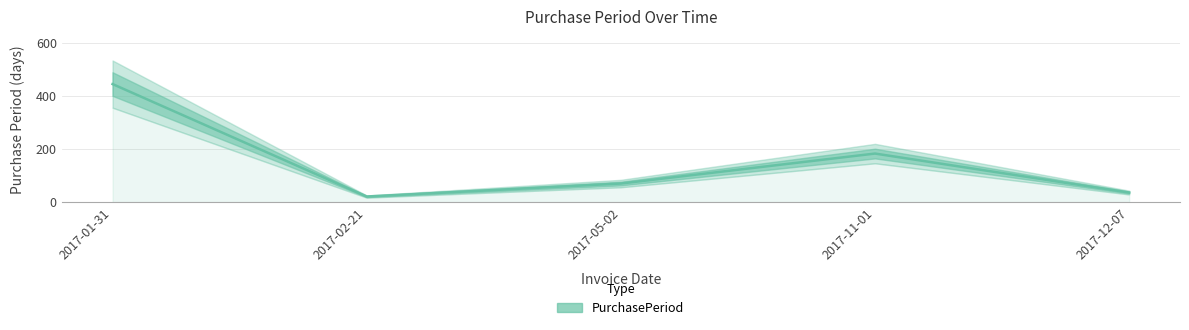

How many lines are shown in the chart?

1